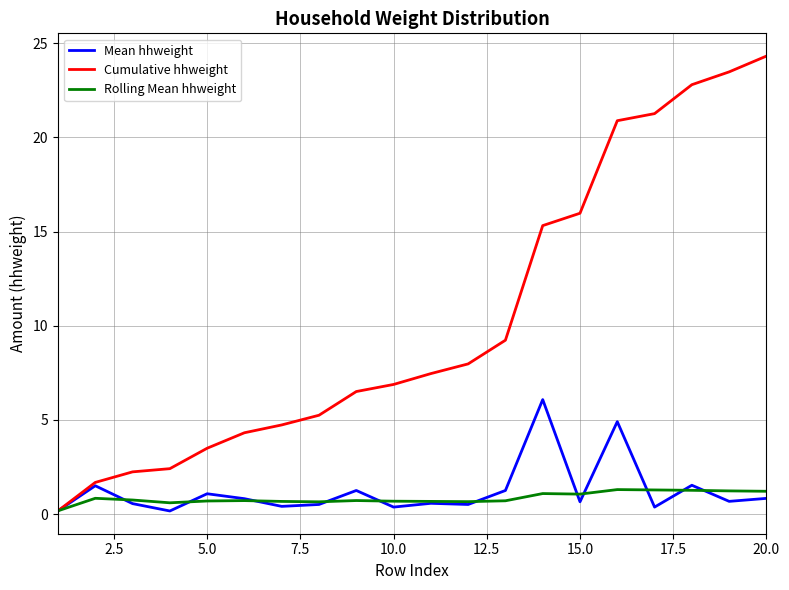

Which series has the largest range (max minus min)?

Cumulative hhweight